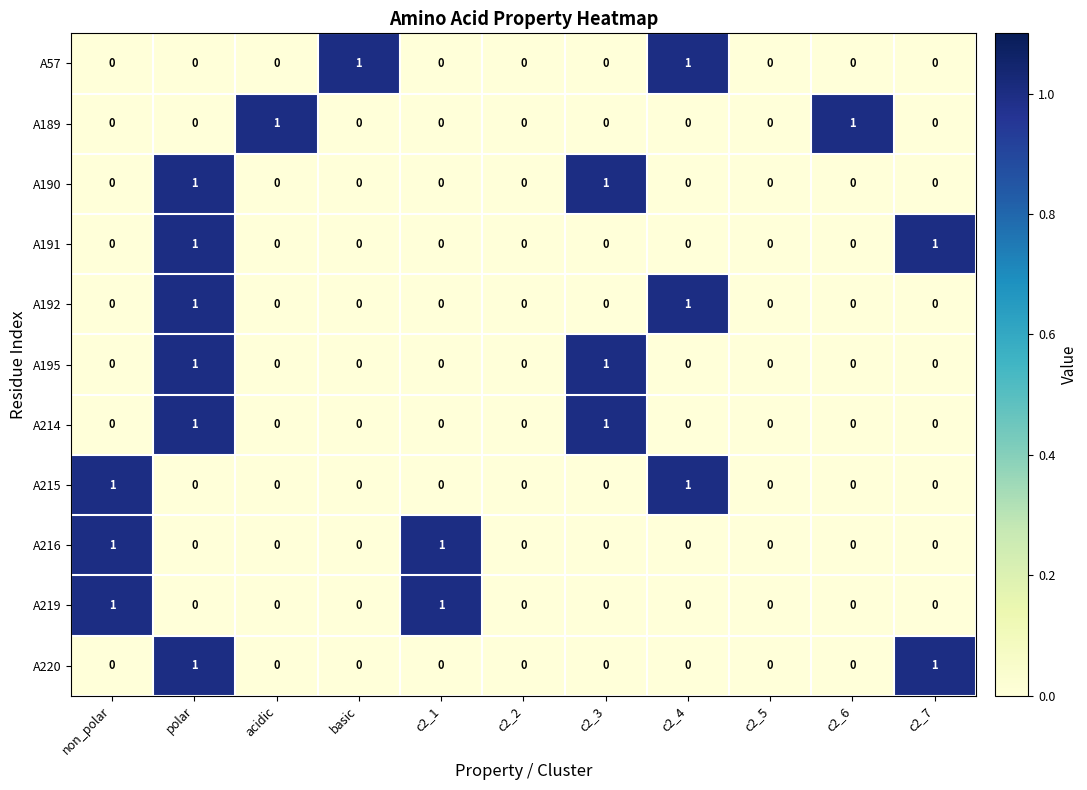

Is it true that A195 equals 0 at c2_4?

True